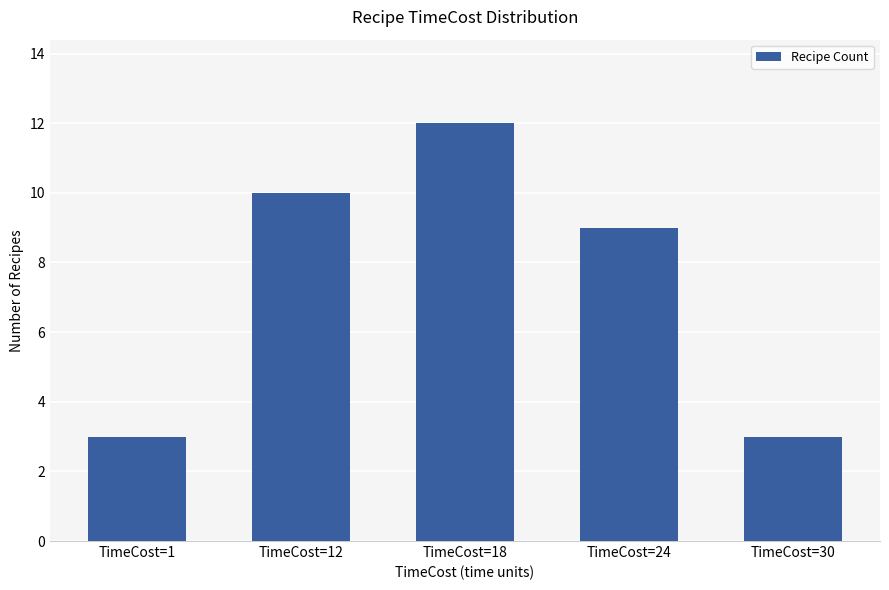

True or false: the data shows 14 at TimeCost=12.

False